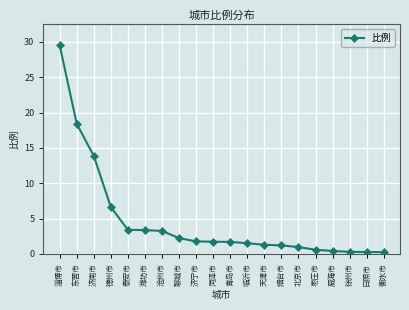

Which category has the highest value across all series?

淄博市